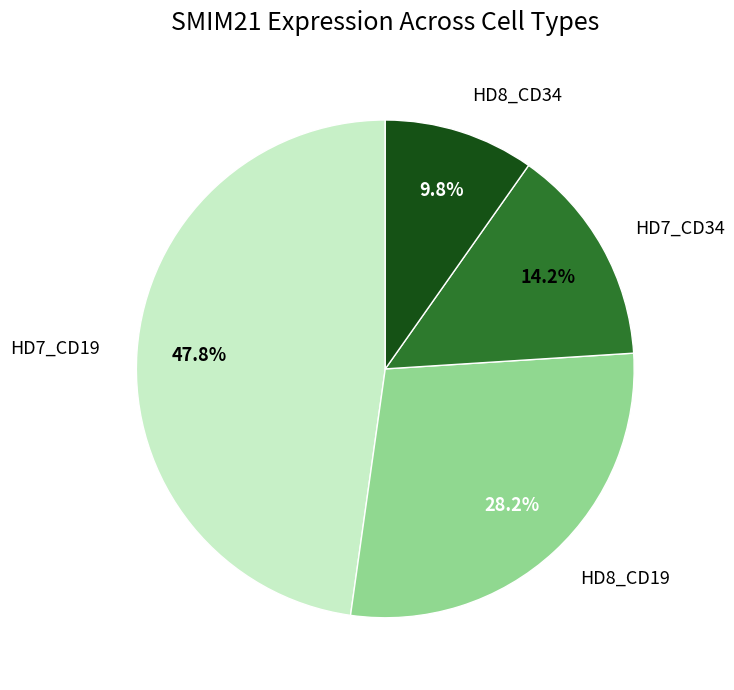

Which category has the biggest portion of the pie?

HD7_CD19